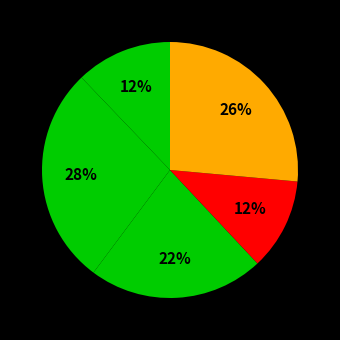

How many segments does this pie chart have?

5